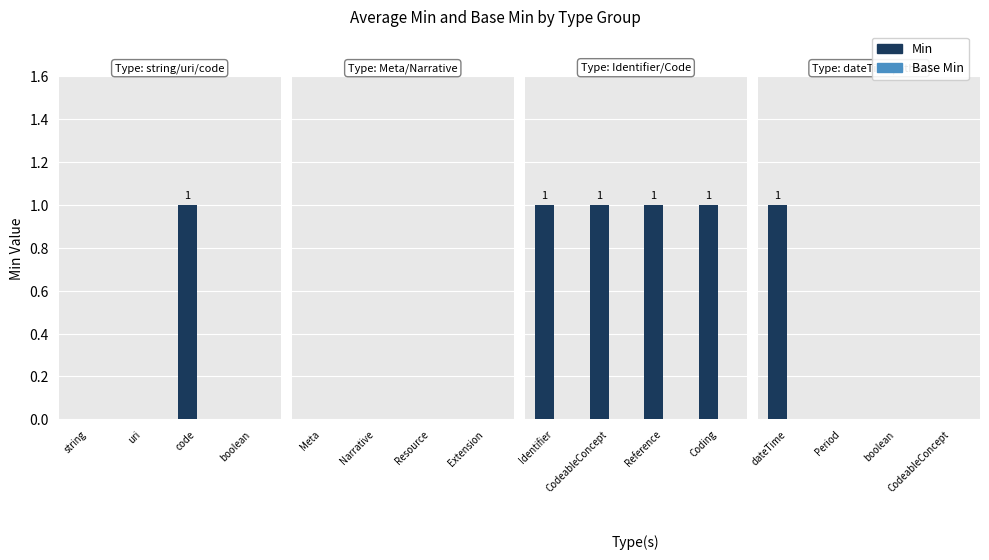

Which series has the largest total across all categories?

Min